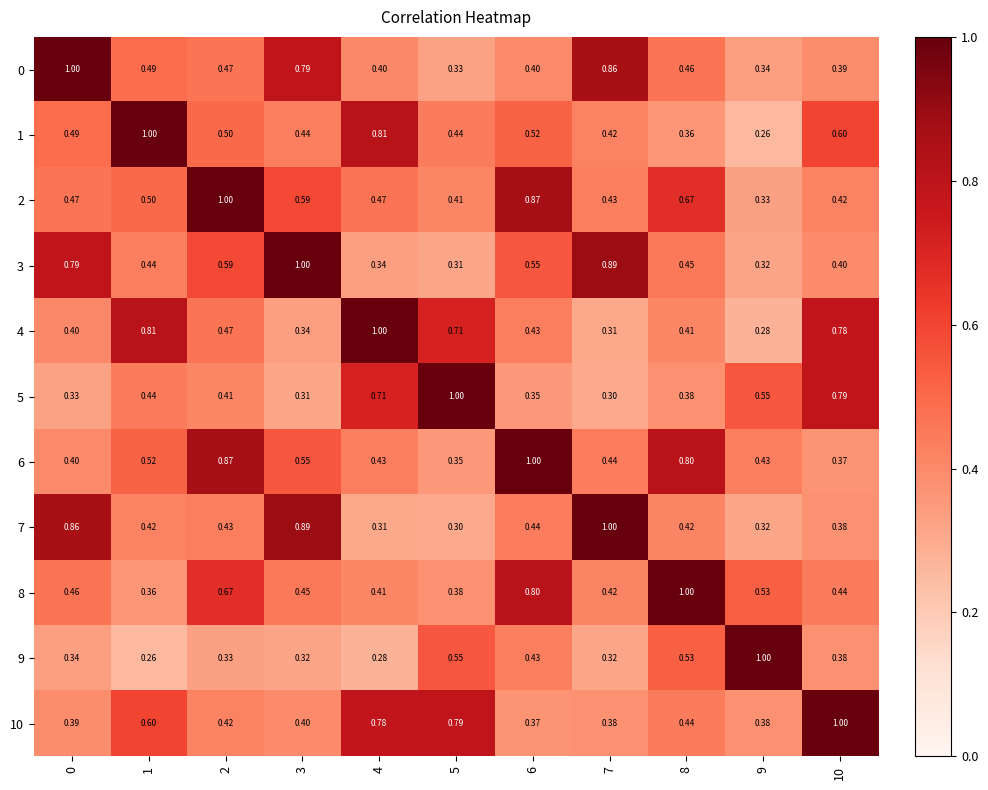

Is the value of 1 at 2 greater than the value of 10 at 1?

No